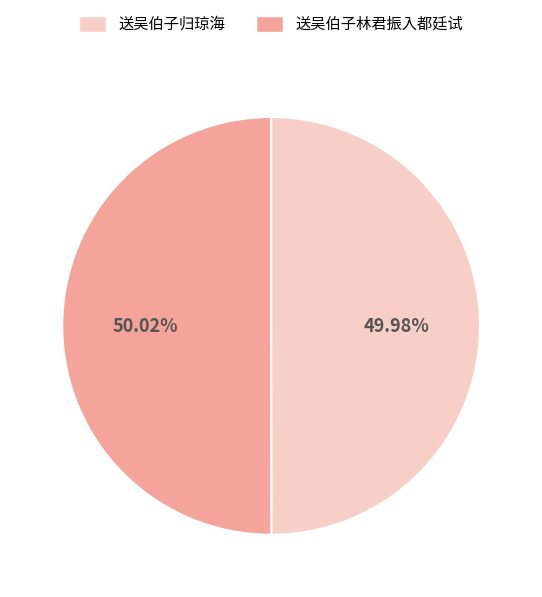

The 送吴伯子林君振入都廷试 slice represents 50% of the pie. True or false?

True